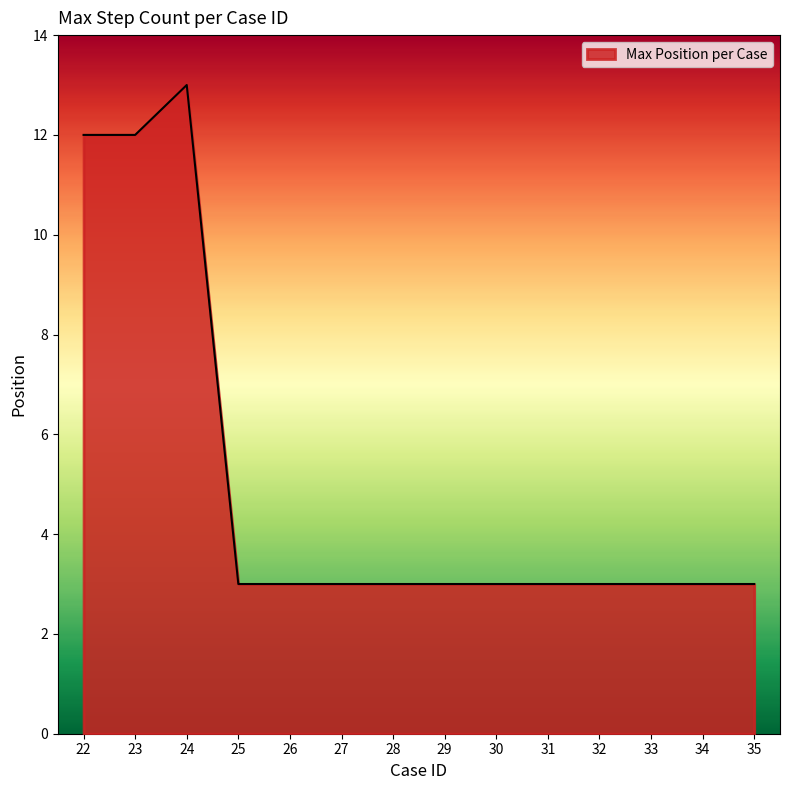

The value at 28 is 4. True or false?

False